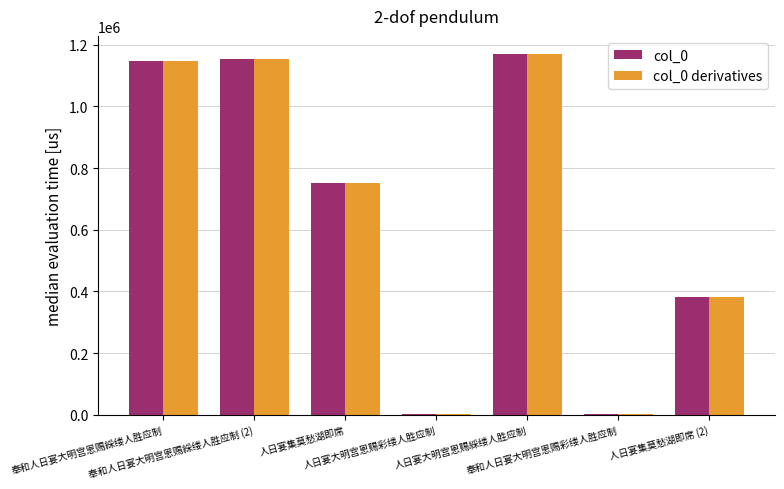

The value of col_0 derivatives at 奉和人日宴大明宫恩赐綵缕人胜应制 (2) is 1152207. True or false?

True